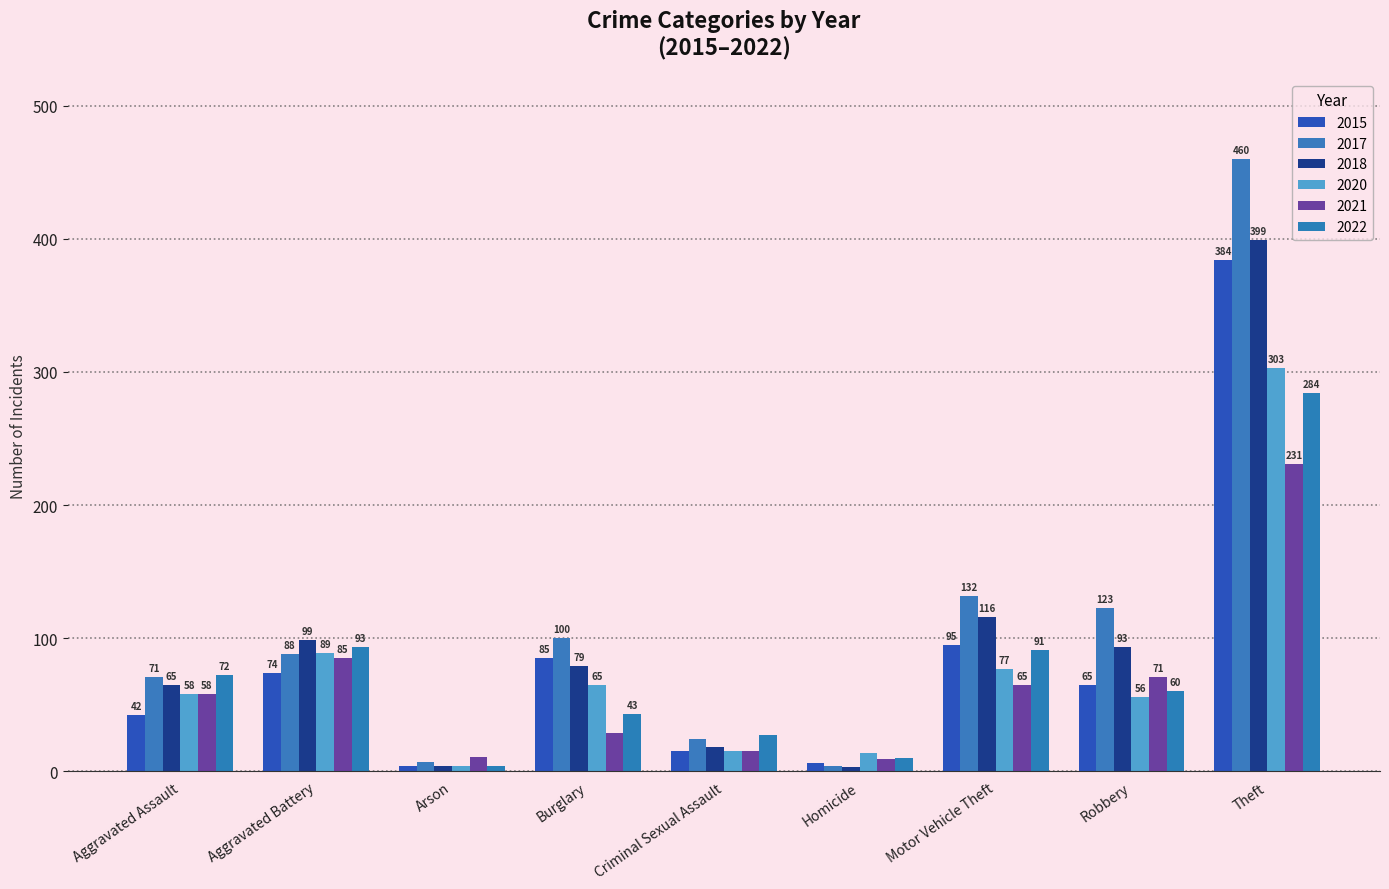

Between Theft and Aggravated Battery, which is larger?

Theft